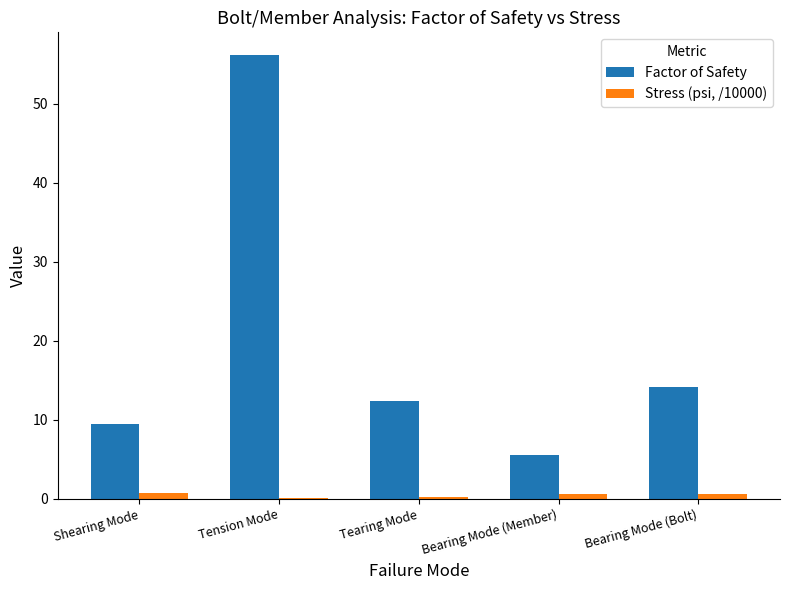

At which label is Factor of Safety closest to 30?

Bearing Mode (Bolt)